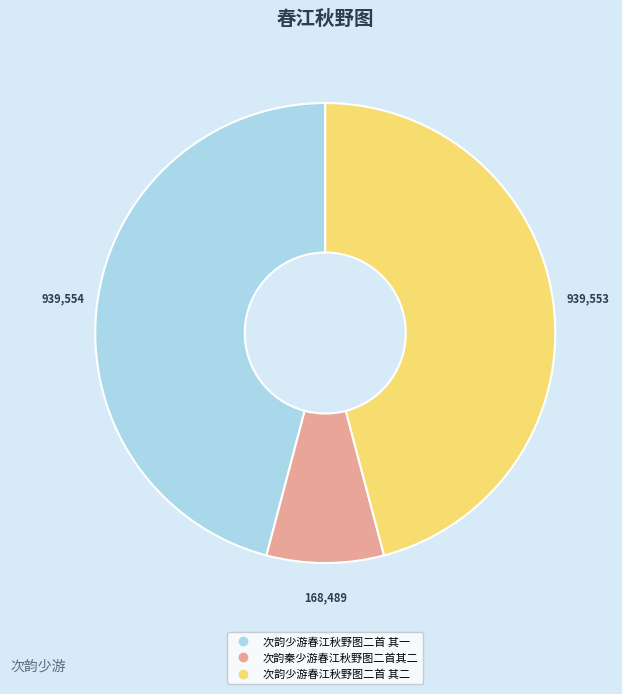

Which category has the smallest portion of the pie?

次韵秦少游春江秋野图二首其二